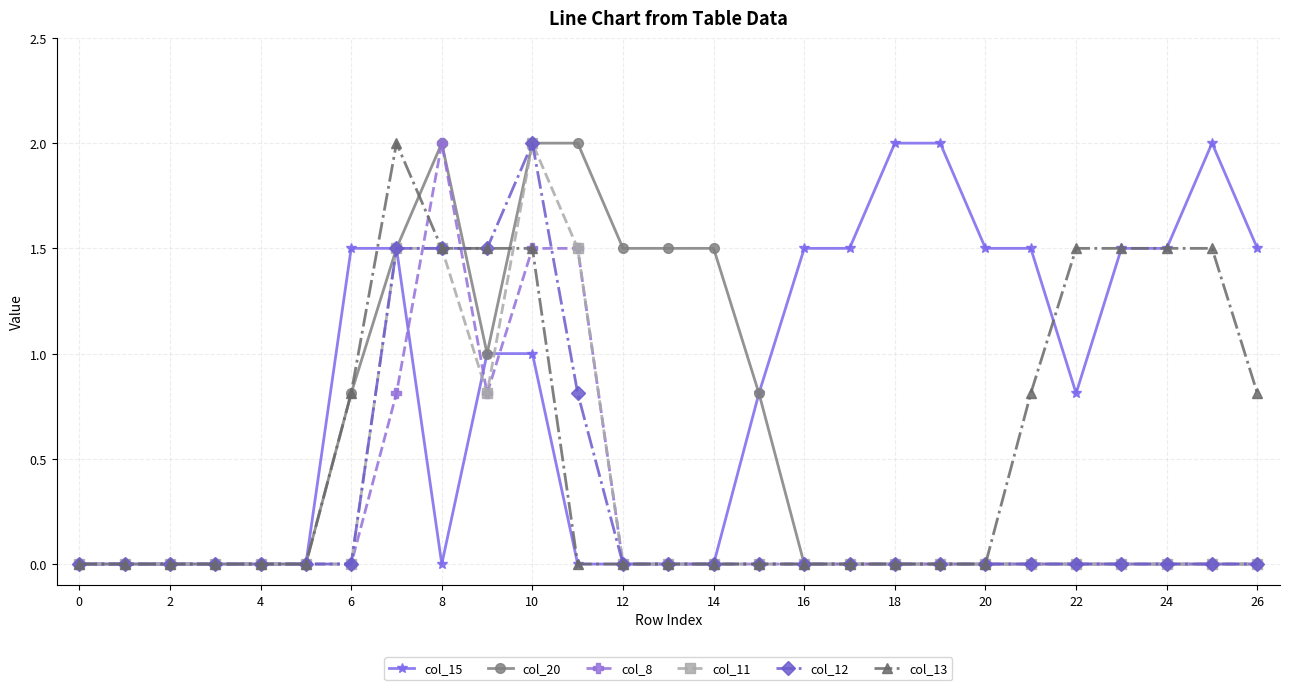

Which series has the largest total across all categories?

col_15